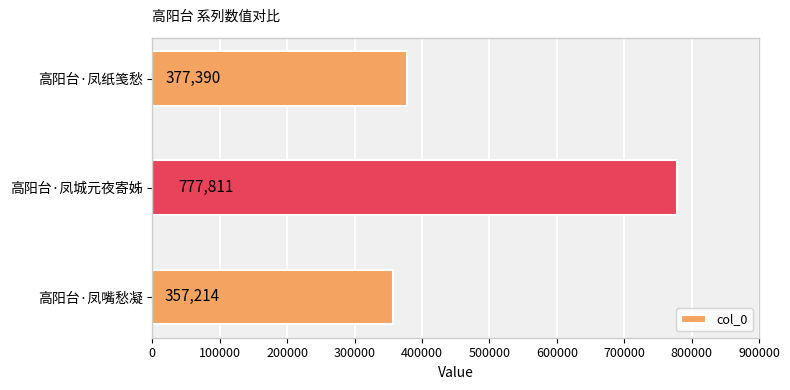

Which category has the lowest value across all series?

高阳台·凤嘴愁凝